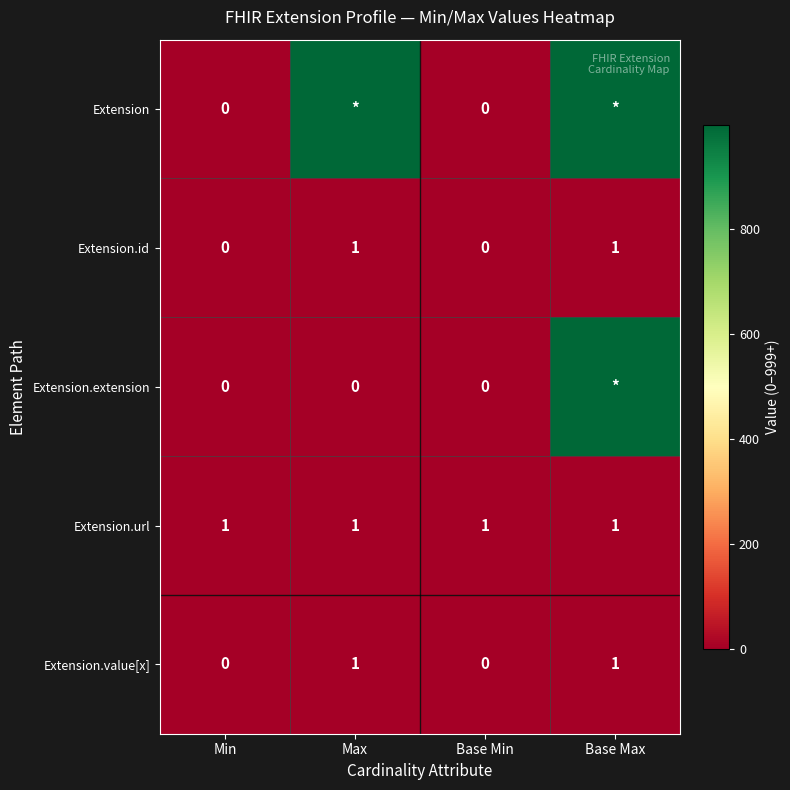

Is the value of Extension.extension at Max greater than the value of Extension.url at Base Max?

No